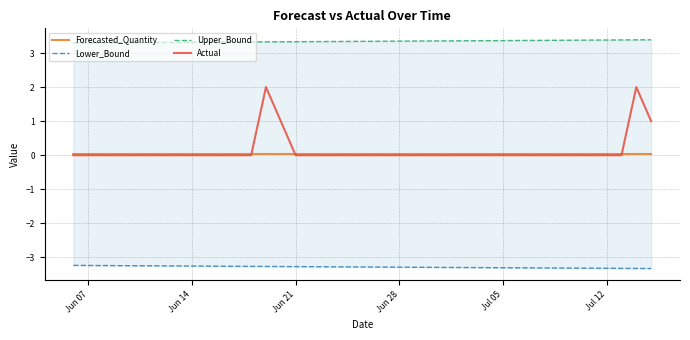

The Forecasted_Quantity series shows 0.0 at Jul 05. True or false?

True